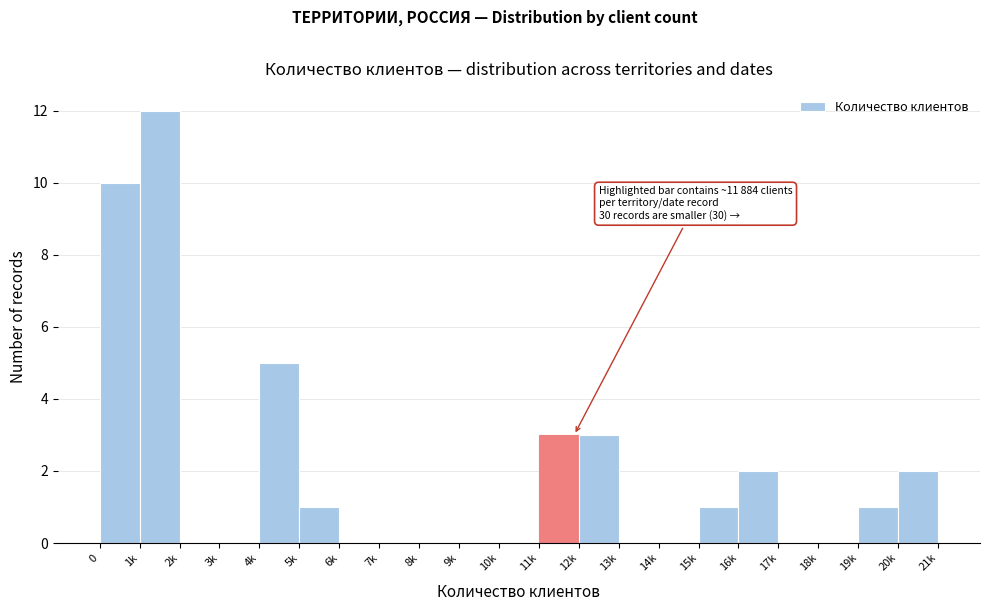

Reading right to left, extract all data points from this chart.

20k=2	19k=1	18k=0	17k=0	16k=2	15k=1	14k=0	13k=0	12k=3	11k=3	10k=0	9k=0	8k=0	7k=0	6k=0	5k=1	4k=5	3k=0	2k=0	1k=12	0=10